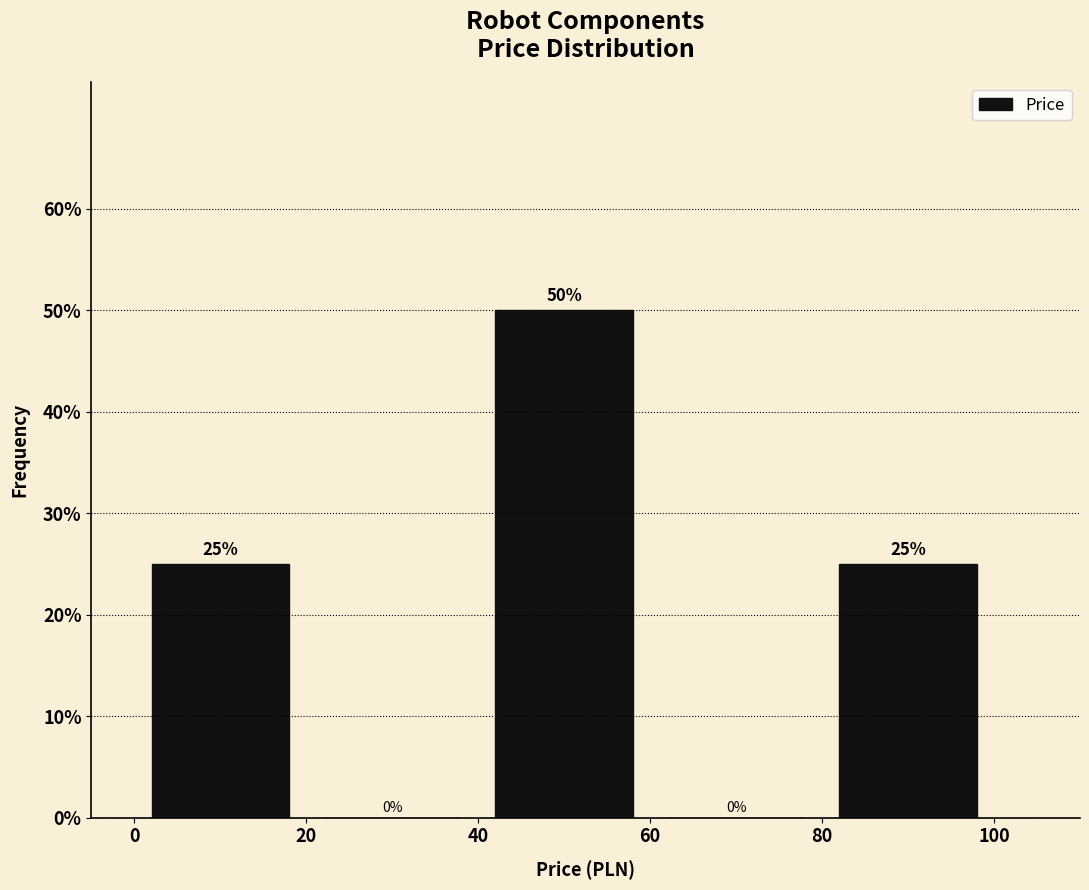

How tall is the bar that spans 40 to 60 on the x-axis?

50